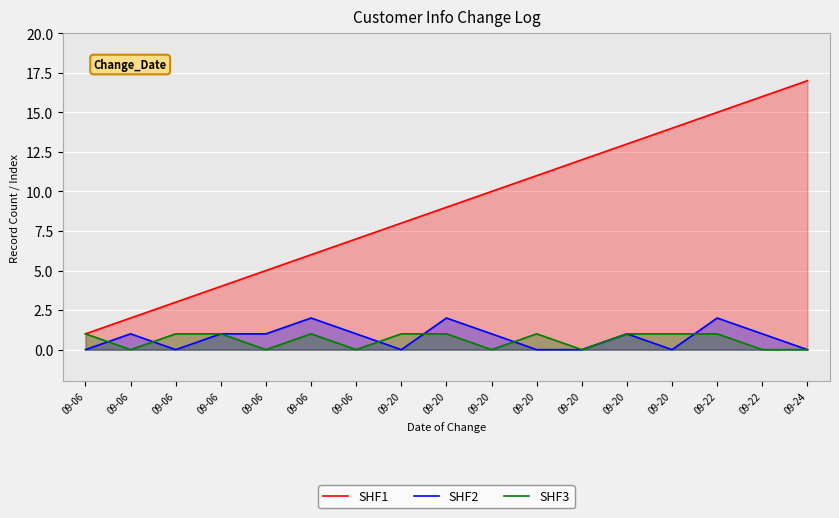

How many interior local peaks does the SHF2 series have?

5